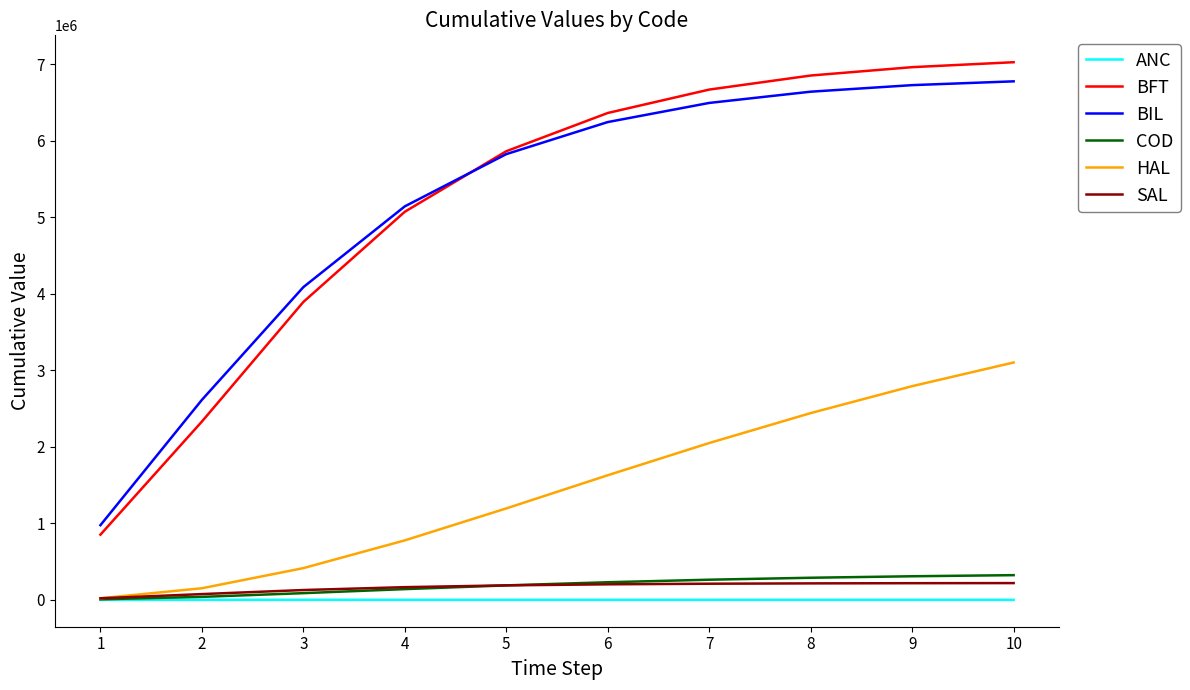

What is the highest value of the SAL series?

219017.3